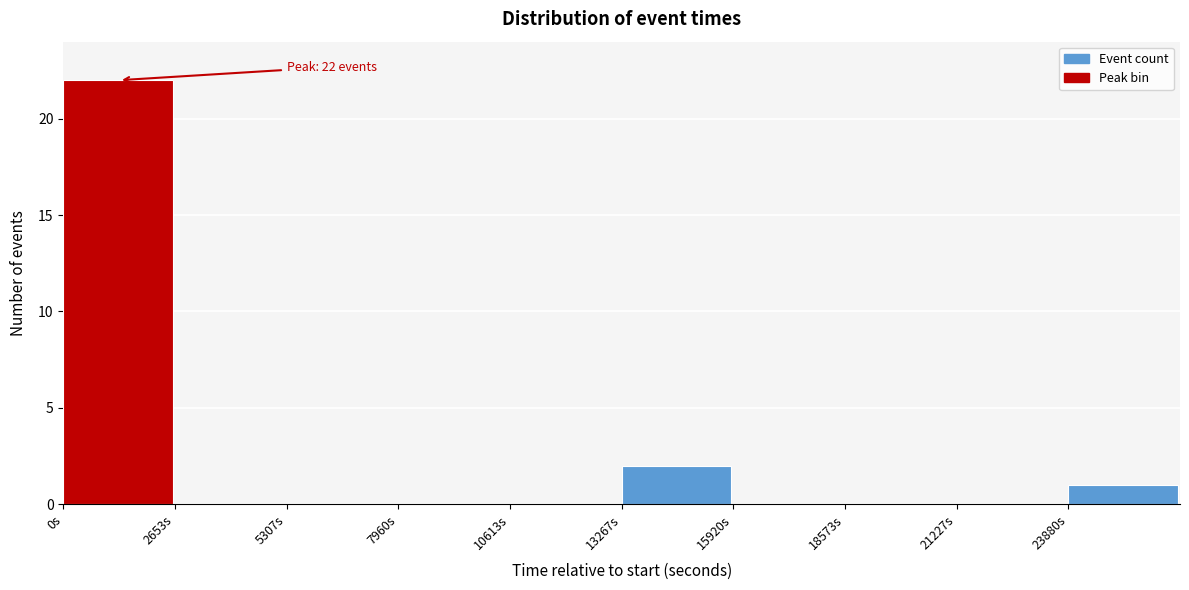

Over which range of the x-axis is the bar tallest?

0 to 2500